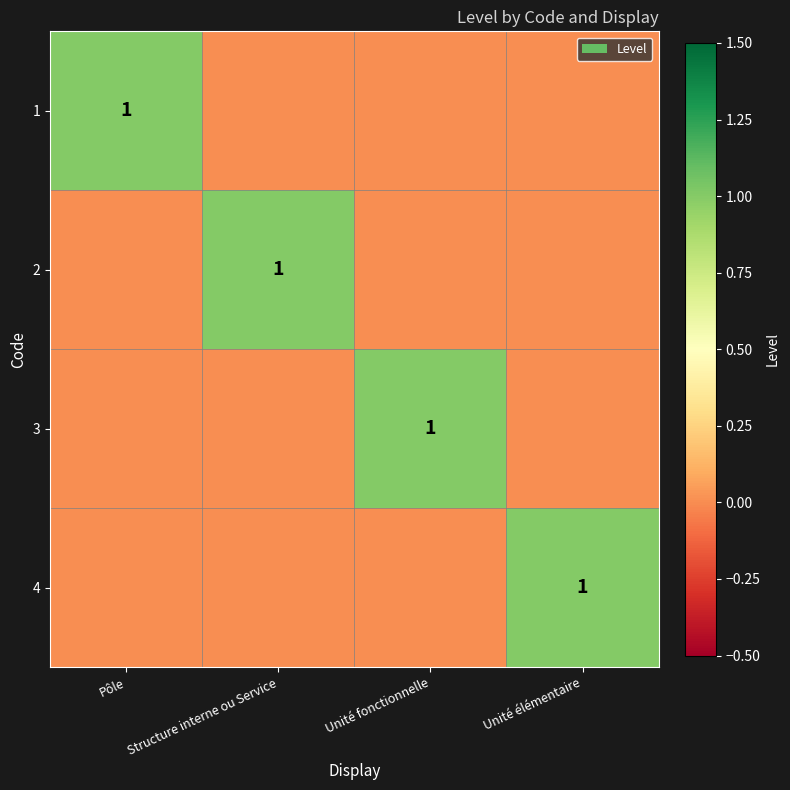

How many positive values does the 2 series have?

1